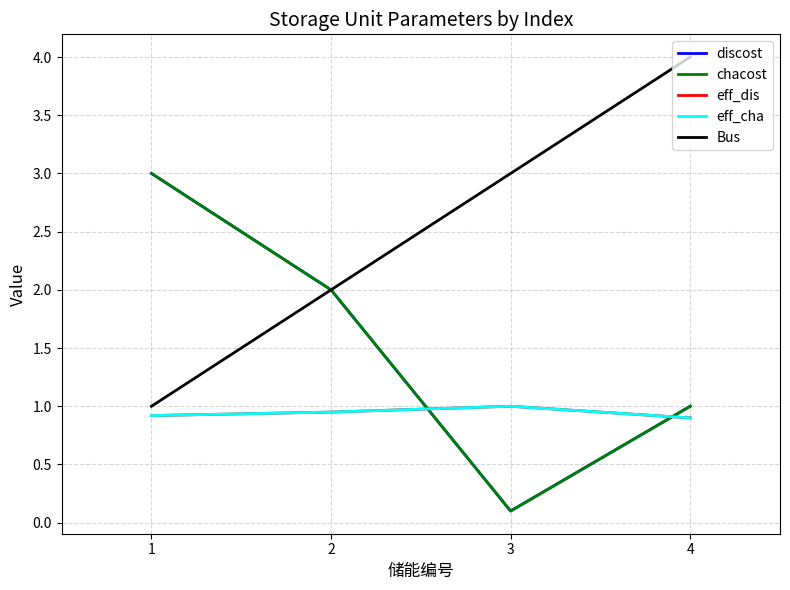

What is the sum of all eff_cha values?

3.8